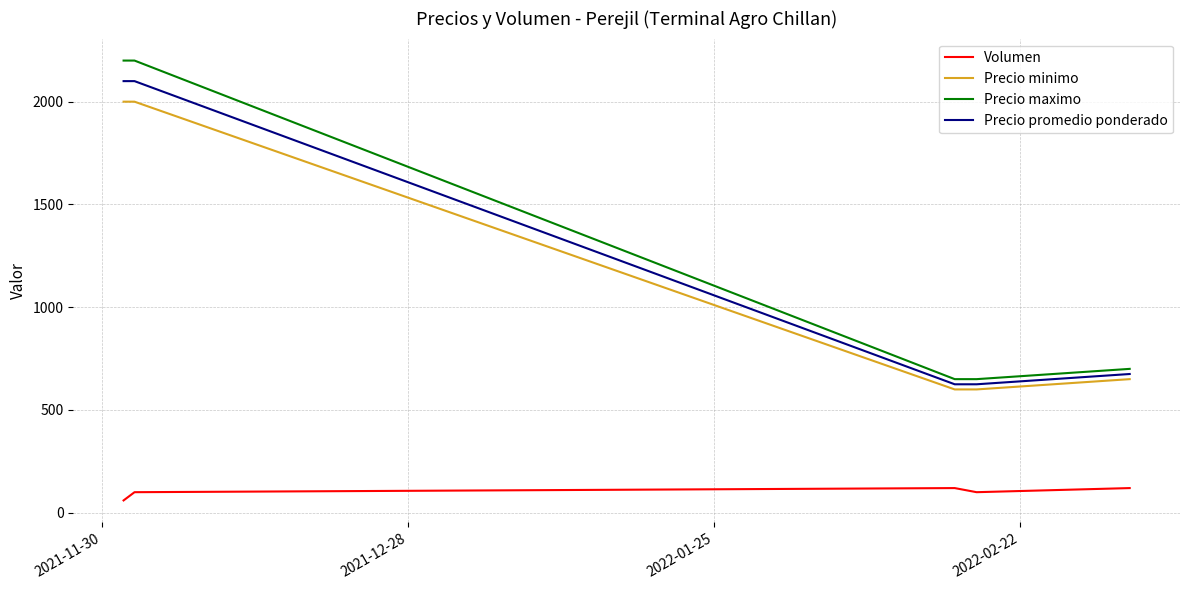

True or false: Precio minimo and Precio promedio ponderado intersect in this chart.

False